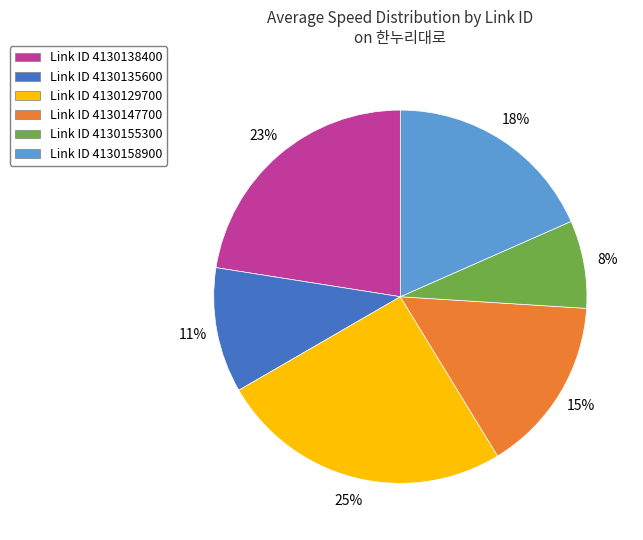

Rank the categories by value from highest to lowest.

Link ID 4130129700, Link ID 4130138400, Link ID 4130158900, Link ID 4130147700, Link ID 4130135600, Link ID 4130155300